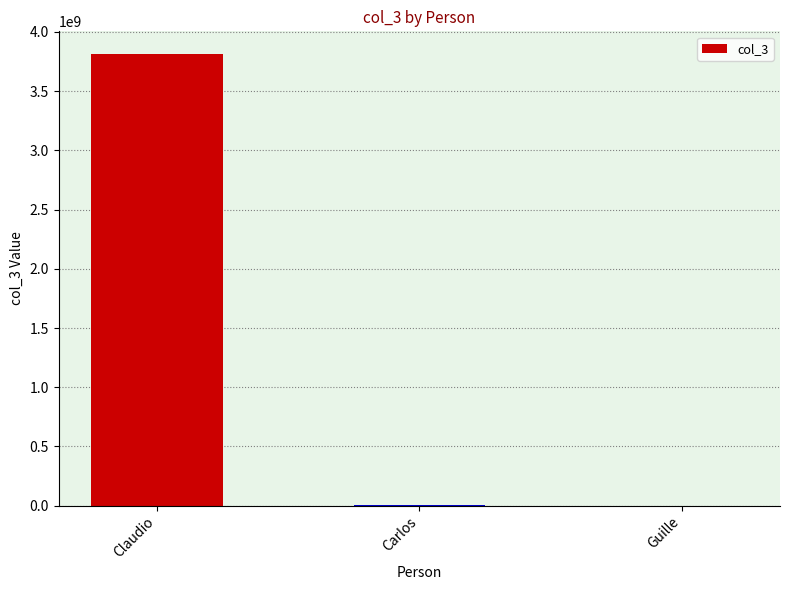

True or false: the data shows 4432555 at Carlos.

True